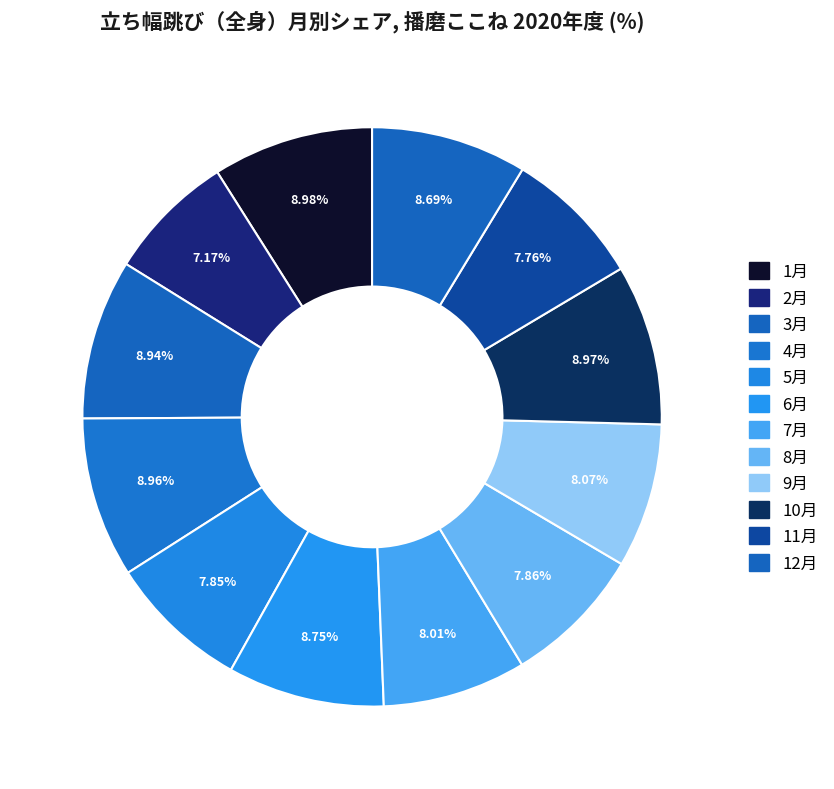

Does 8月 represent more than half of the total?

No